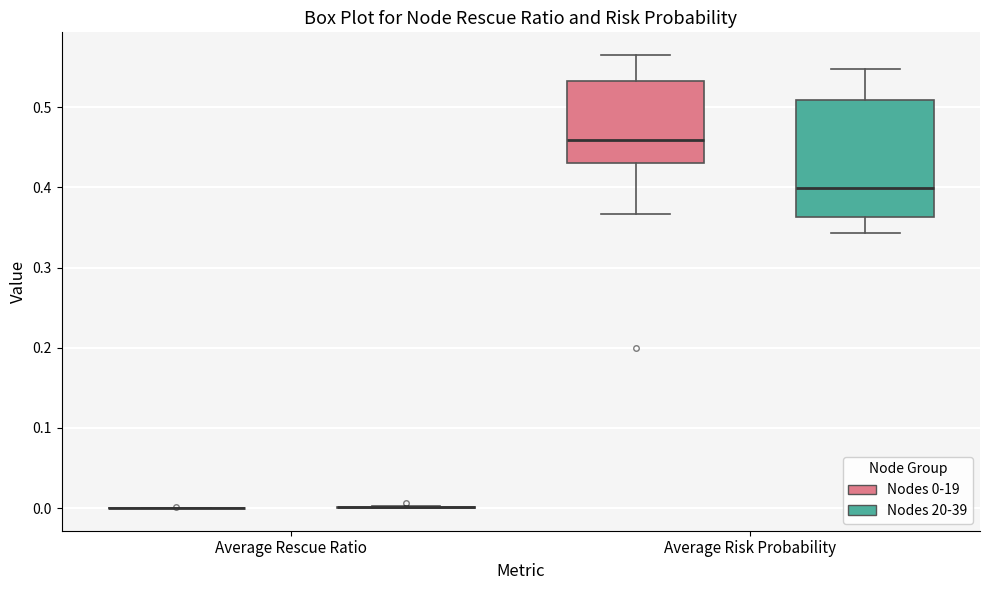

Comparing the boxes themselves (not the whiskers), which one is the tallest?

Average Risk Probability (Nodes 20-39)